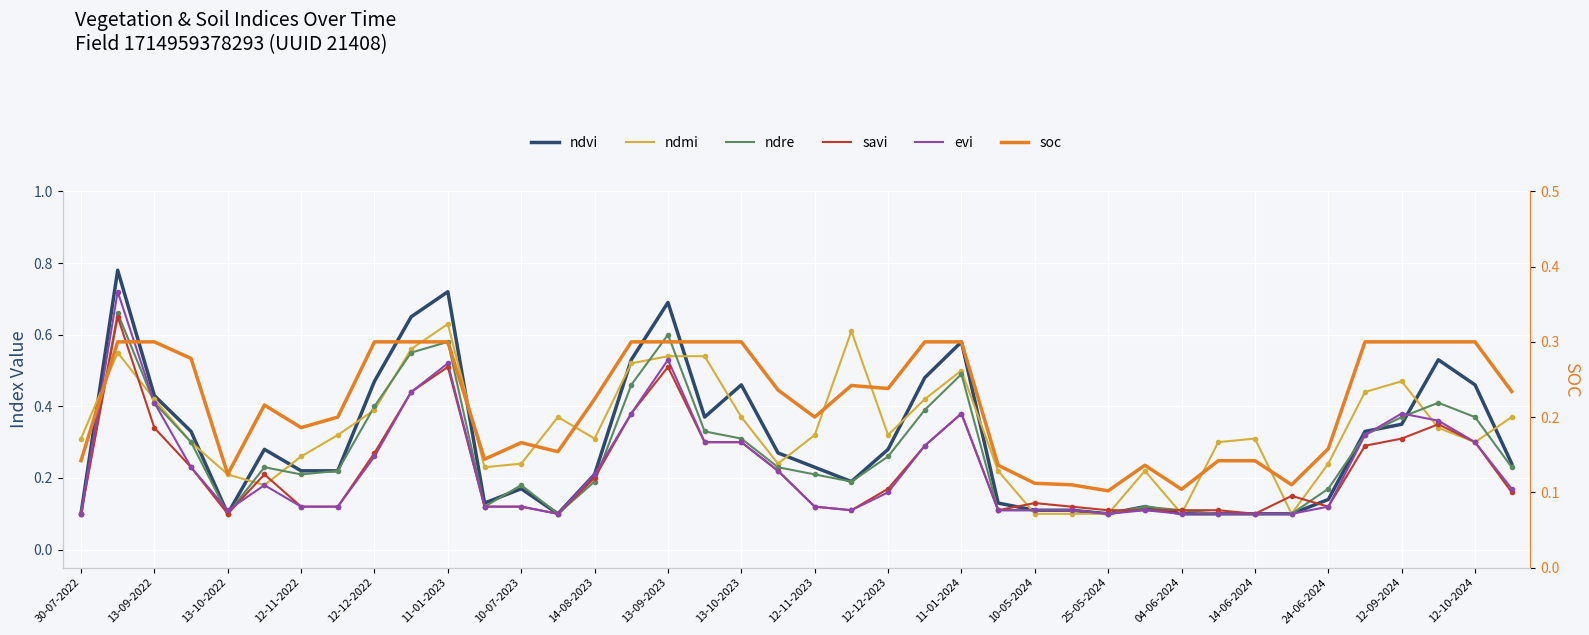

Between which two adjacent categories do soc and evi first intersect?

30-07-2022 and 13-09-2022